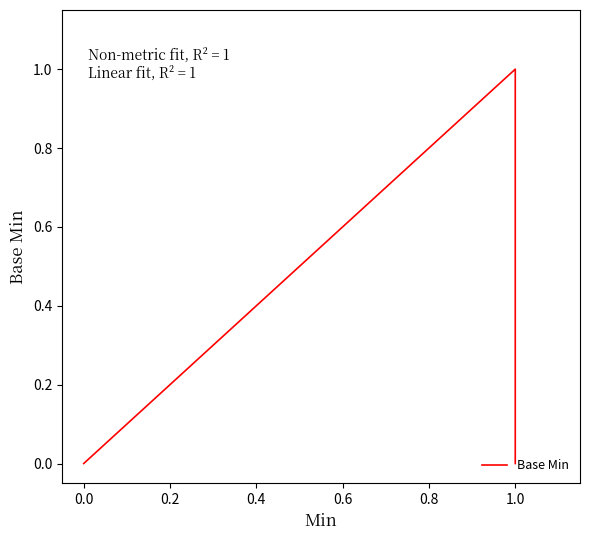

Reading right to left, list all the values displayed in this chart.

0	1	0	0	0